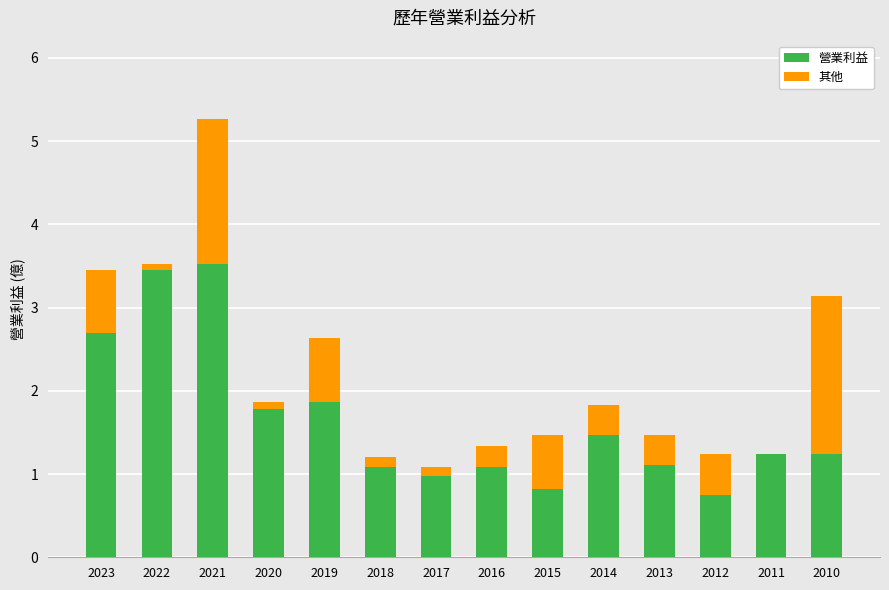

What is the total value across all series at 2010?

3.1